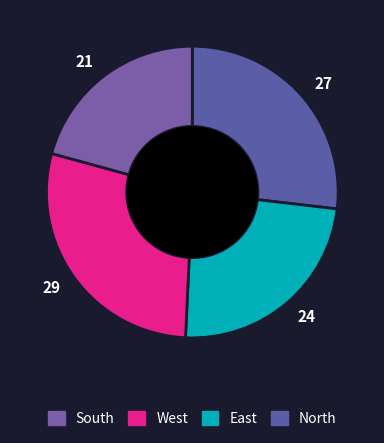

The 27 slice represents 39% of the pie. True or false?

False